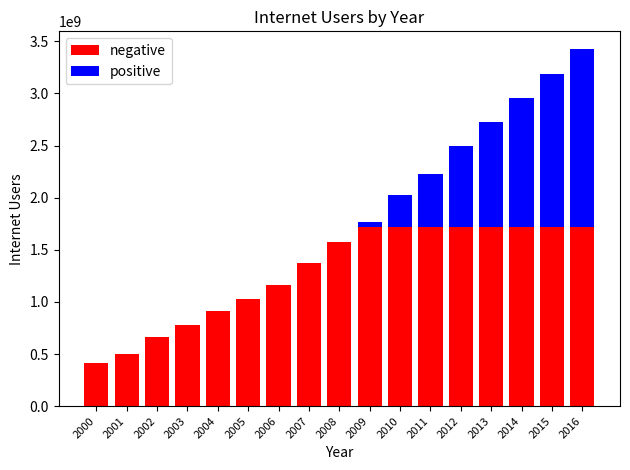

What is the total value across all series at 2016?

3424971237.0